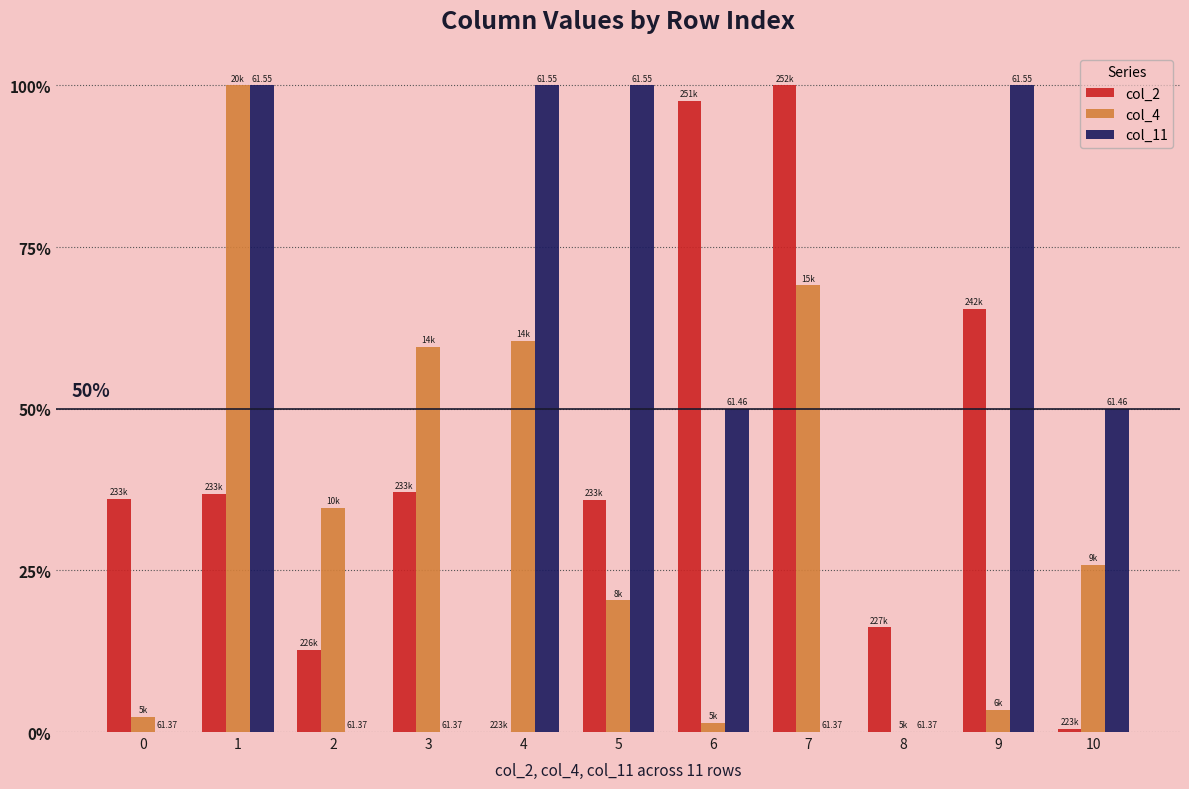

What is the sum of all col_11 values?

500.0